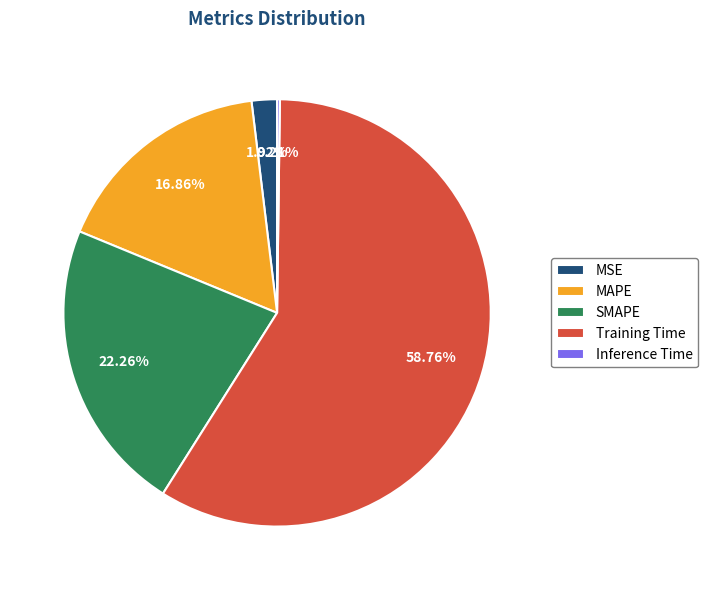

Which category has the biggest portion of the pie?

Training Time